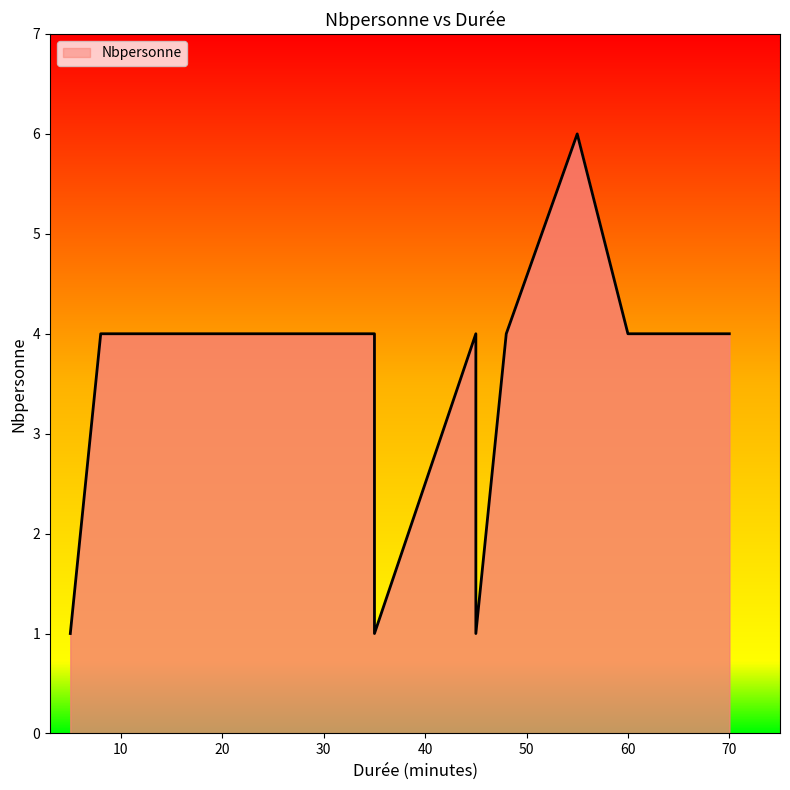

Between 45 and 55, which is larger?

55